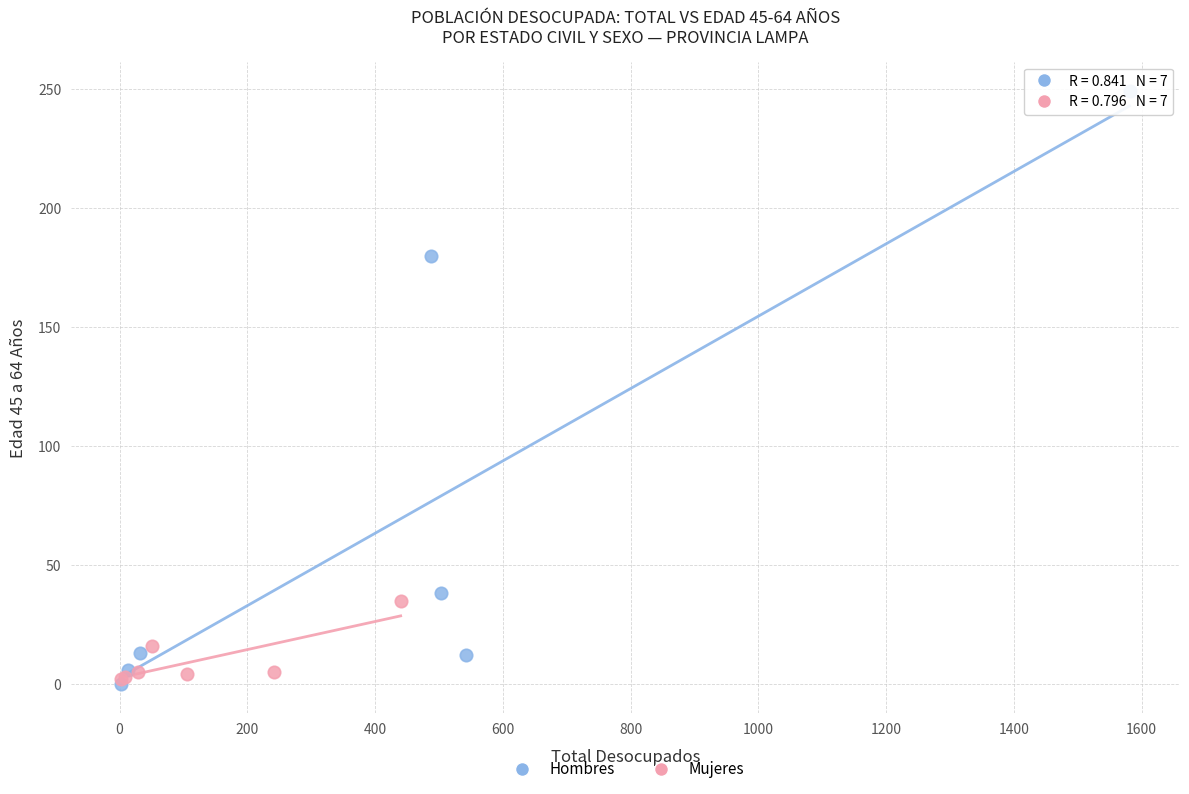

Which series has the largest Y range (max minus min)?

Hombres